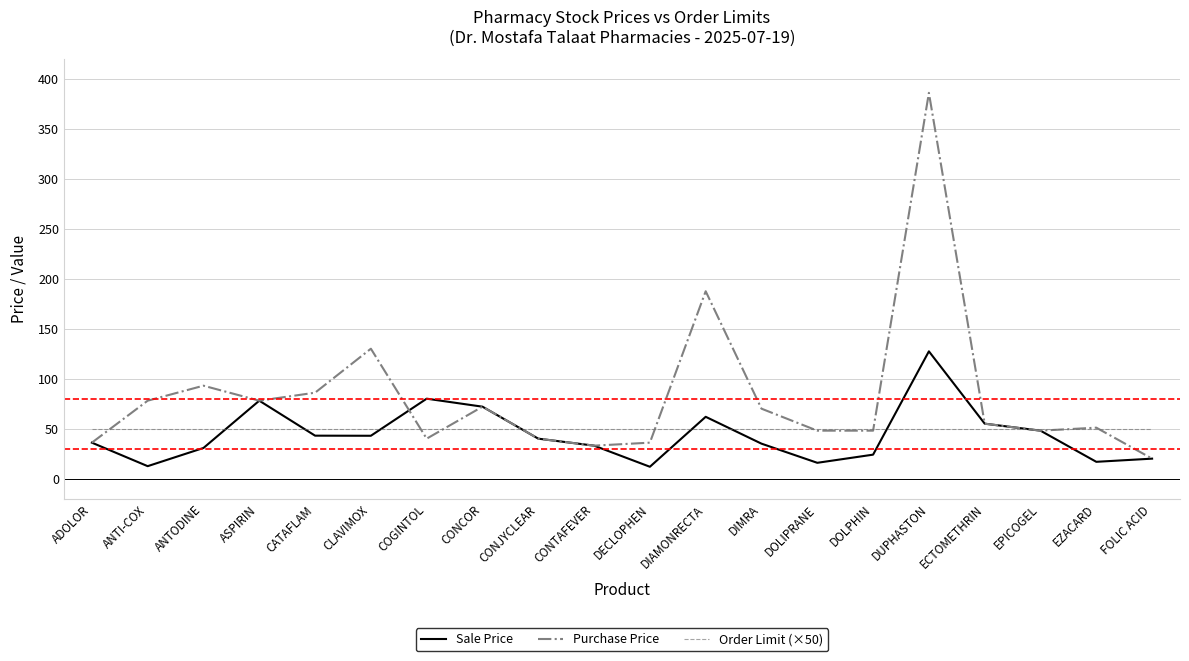

List the series in order of their peak value, lowest first.

Order Limit (×50), Sale Price, Purchase Price